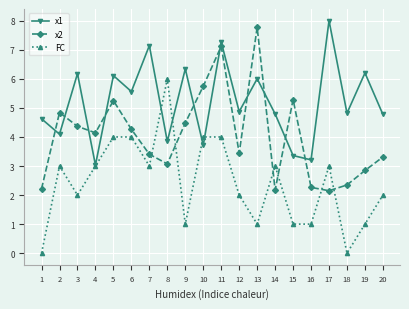

List the series in order of their peak value, highest first.

x1, x2, FC